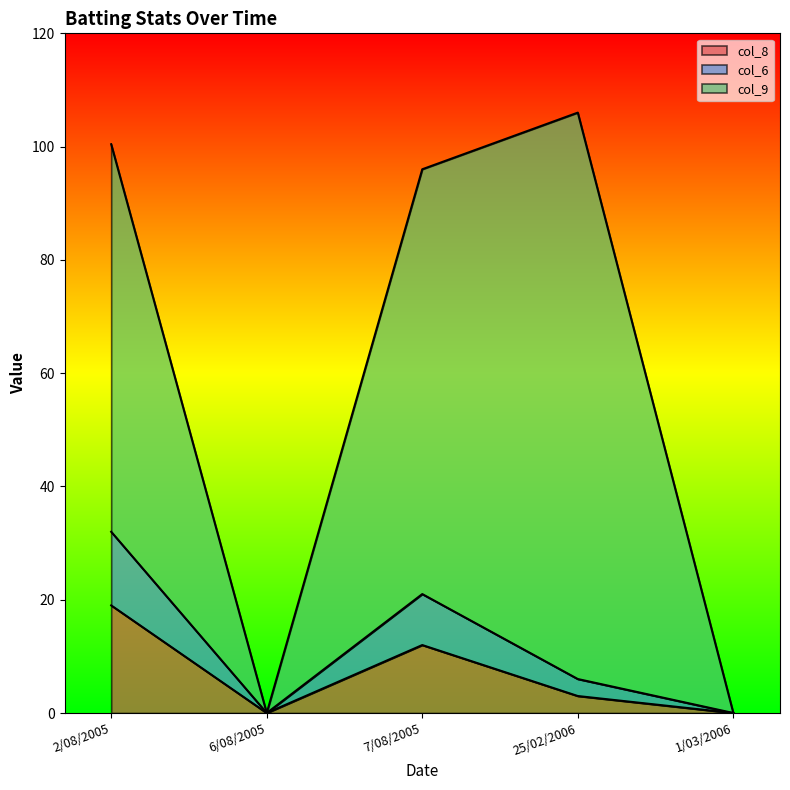

What is the total value across all series at 7/08/2005?

96.0